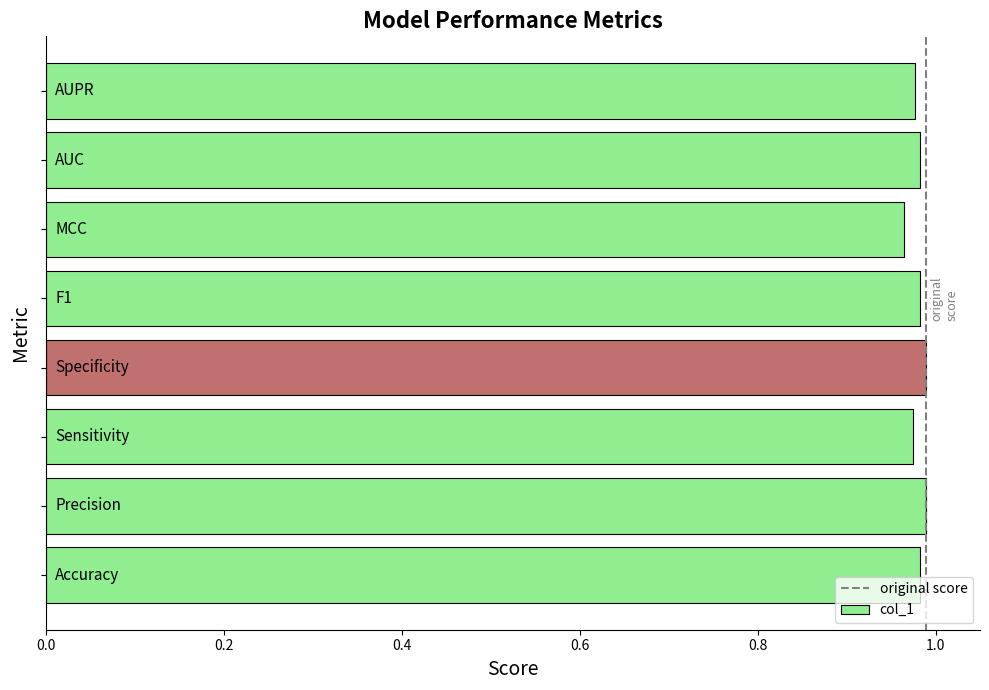

What is the sum of all values?

7.8